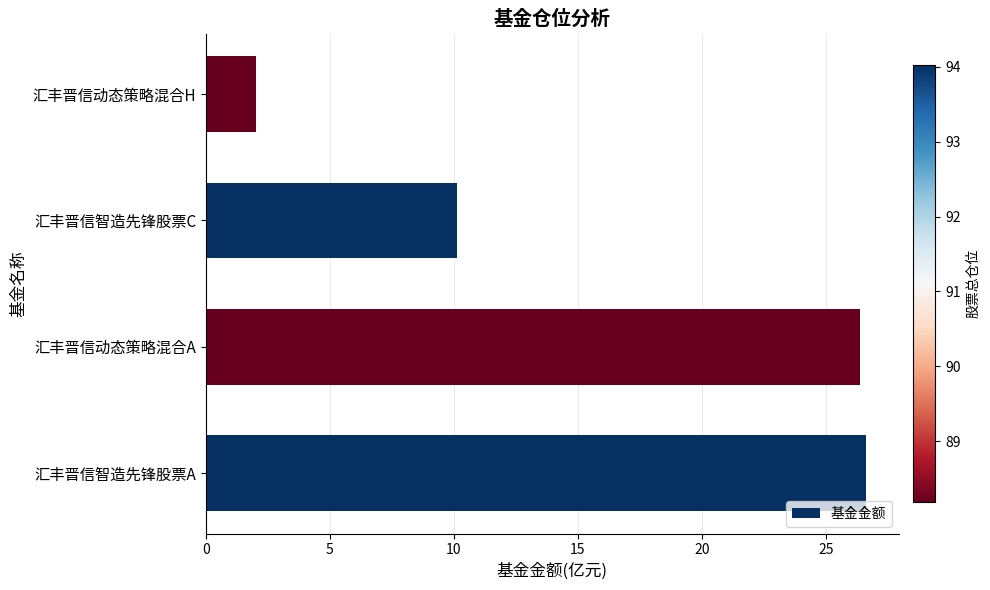

Which category has the lowest value across all series?

汇丰晋信动态策略混合H